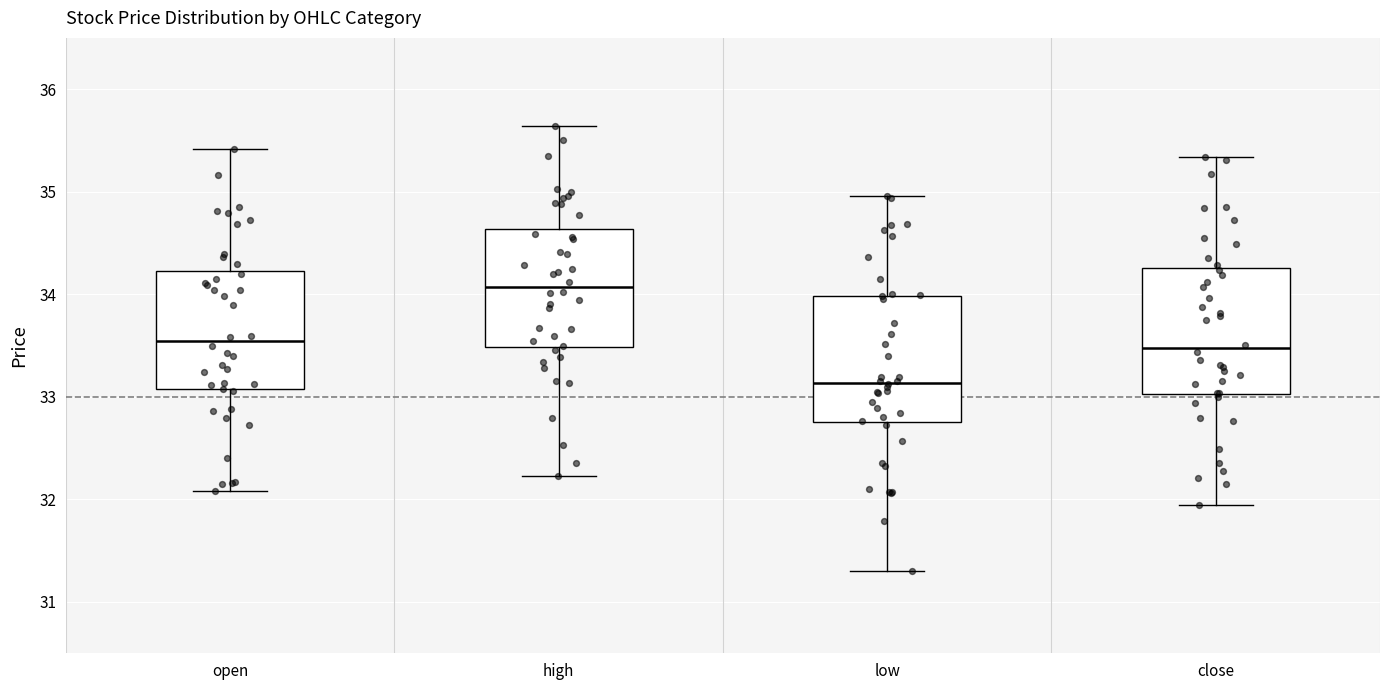

Reading left to right, read every box against the y-axis: the position of its median line, the range the box covers, and the ends of its whiskers. The values are not printed on the chart, so give them approximately, as read against the axis.

open: median 33.5, box 33.1 to 34.2, whiskers 32.1 to 35.4
high: median 34.1, box 33.5 to 34.6, whiskers 32.2 to 35.6
low: median 33.1, box 32.8 to 34.0, whiskers 31.3 to 35.0
close: median 33.5, box 33.0 to 34.3, whiskers 32.0 to 35.3